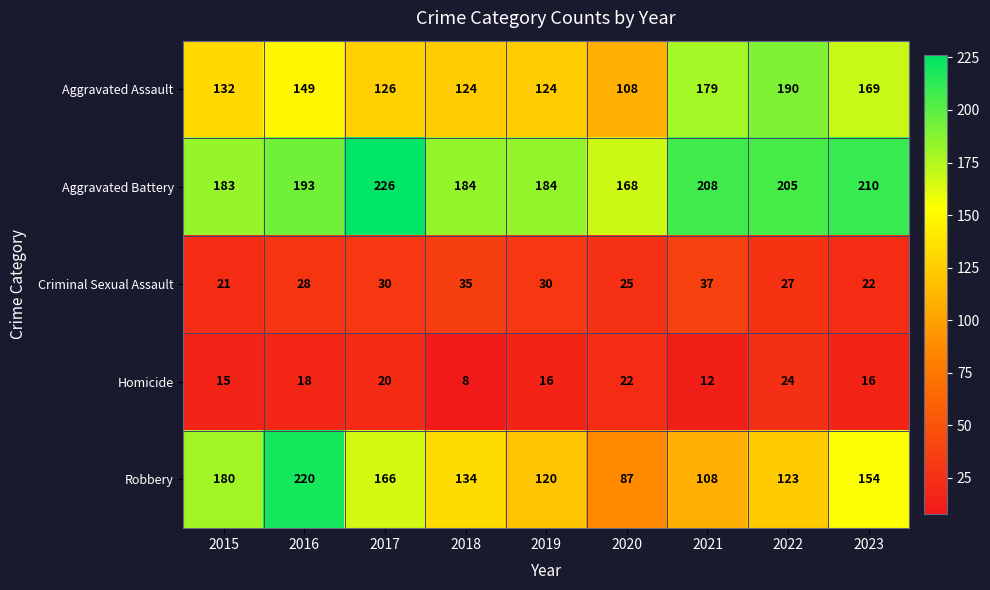

What is the spread (max minus min) of values at 2022?

181